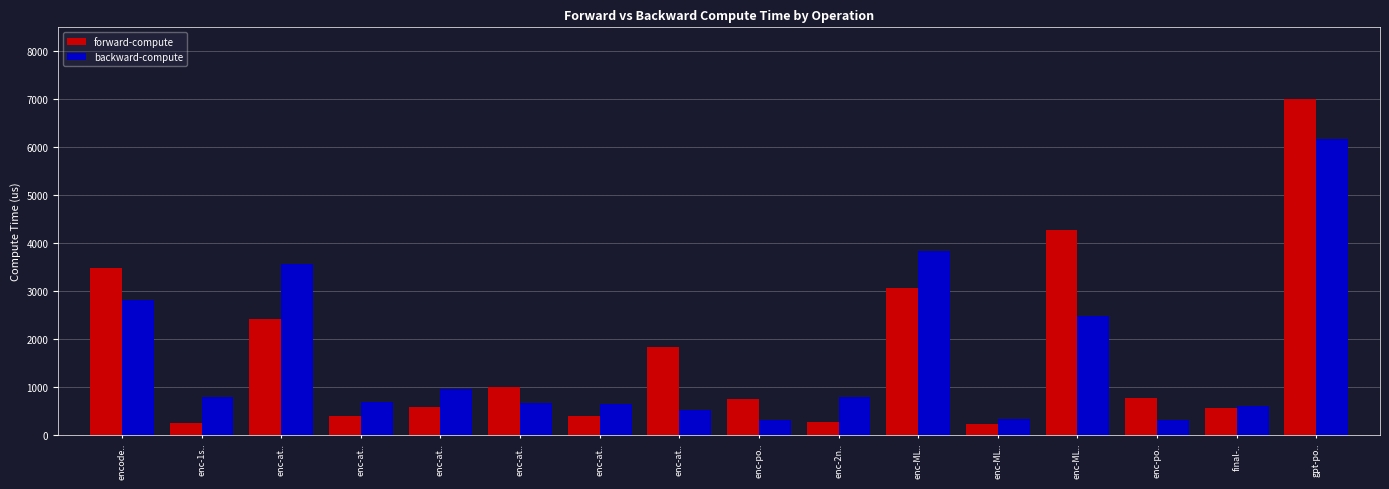

How many values in the forward-compute series exceed 761?

8